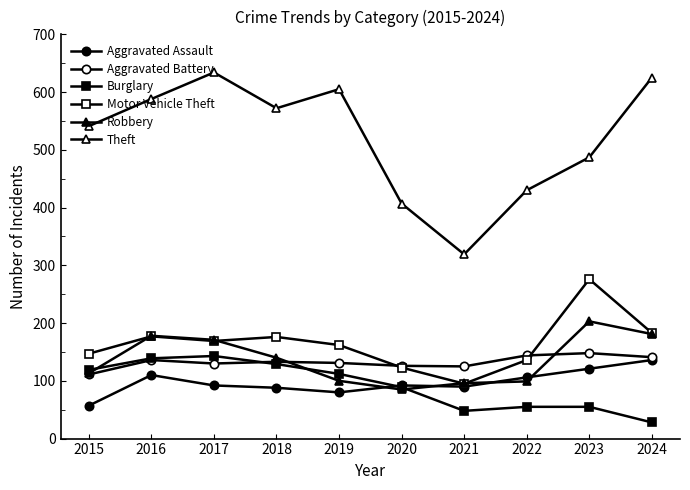

Which series has the largest total across all categories?

Theft